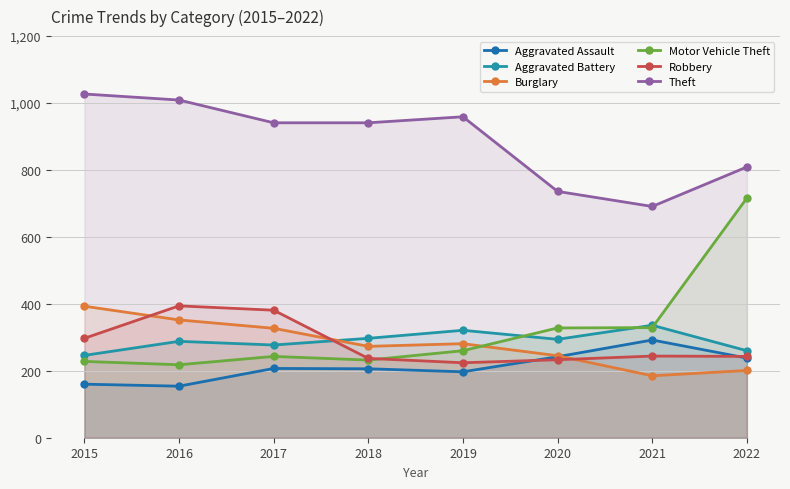

What is the total value across all series at 2022?

2467